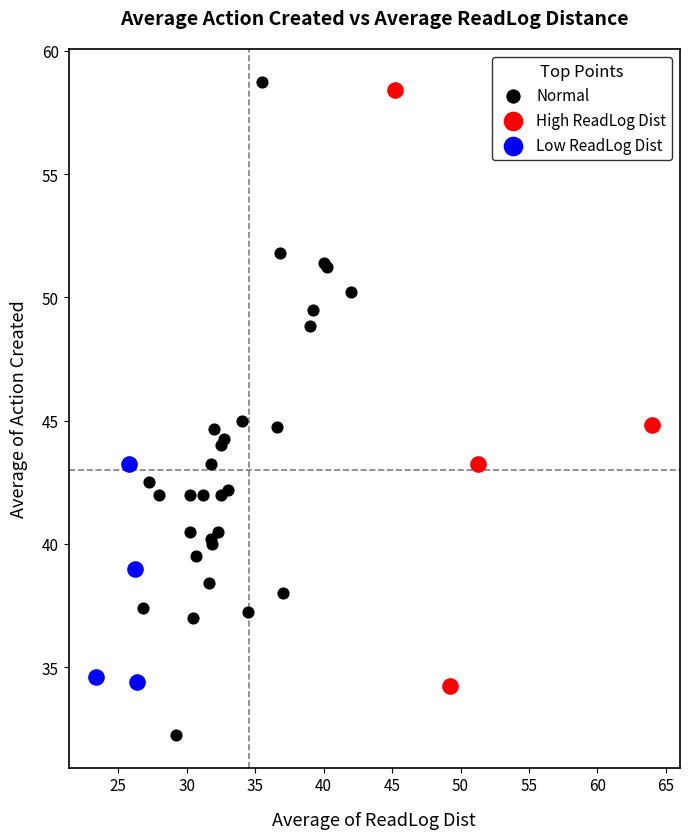

Which series has the largest Y range (max minus min)?

Normal